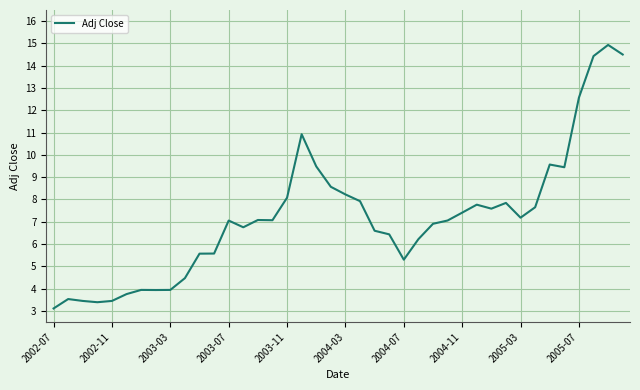

What is the difference between the maximum and minimum values?

11.8